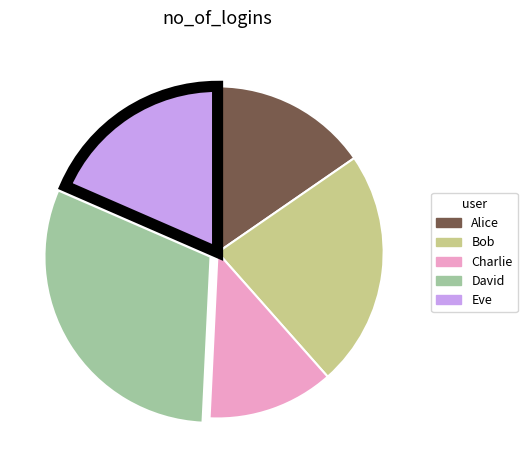

Rank the categories by value from highest to lowest.

David, Bob, Eve, Alice, Charlie